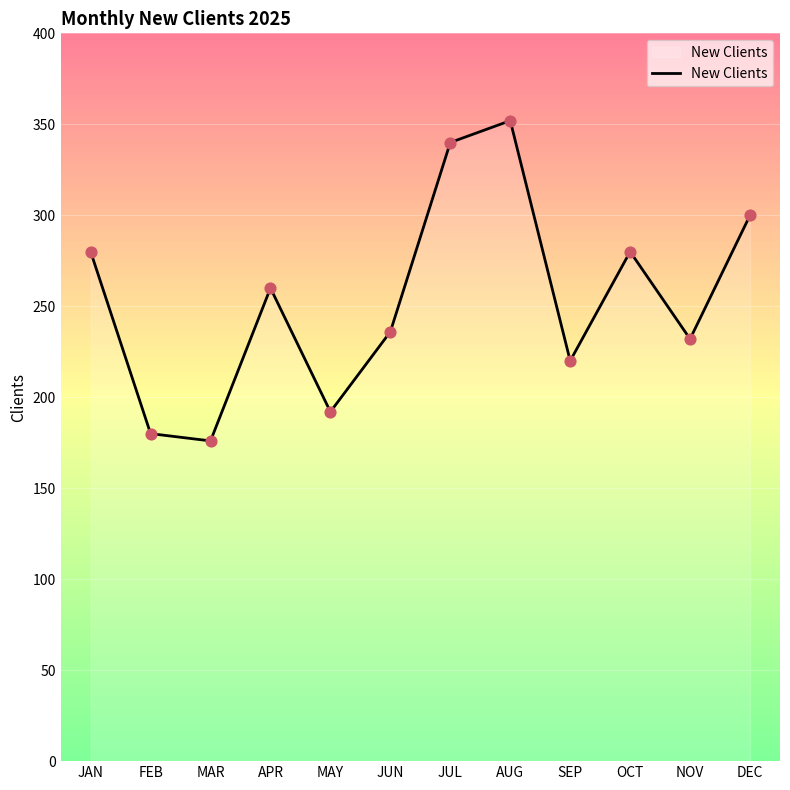

Between AUG and OCT, which is larger?

AUG